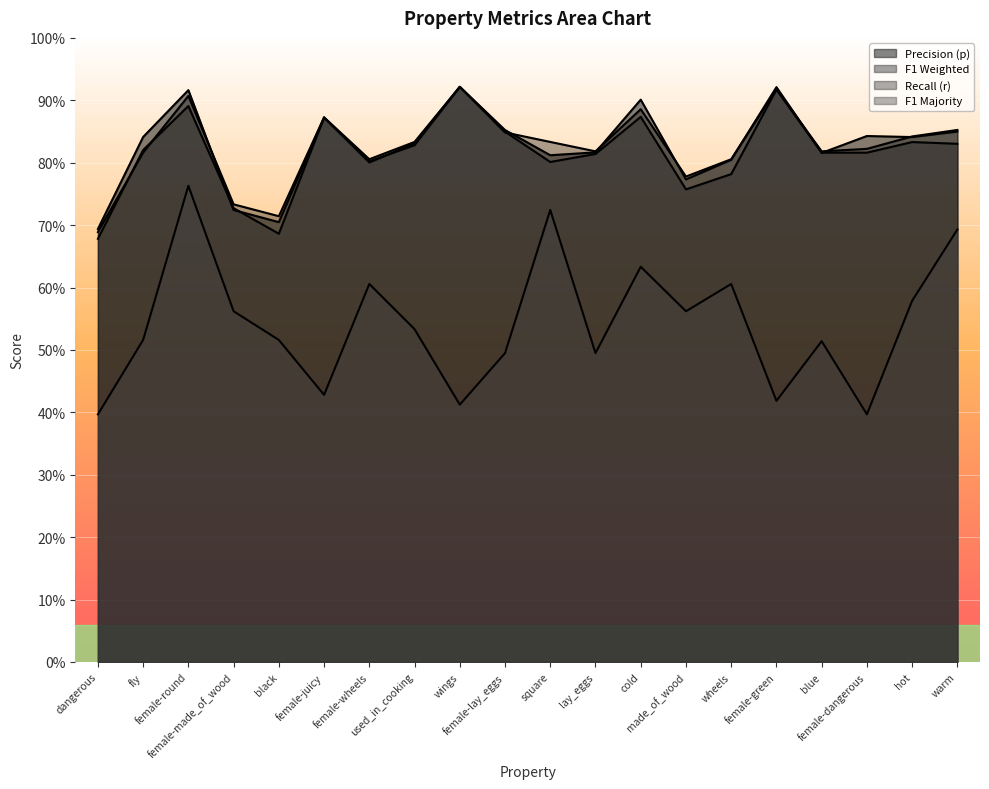

What is the label of the 4th point from the right?

blue